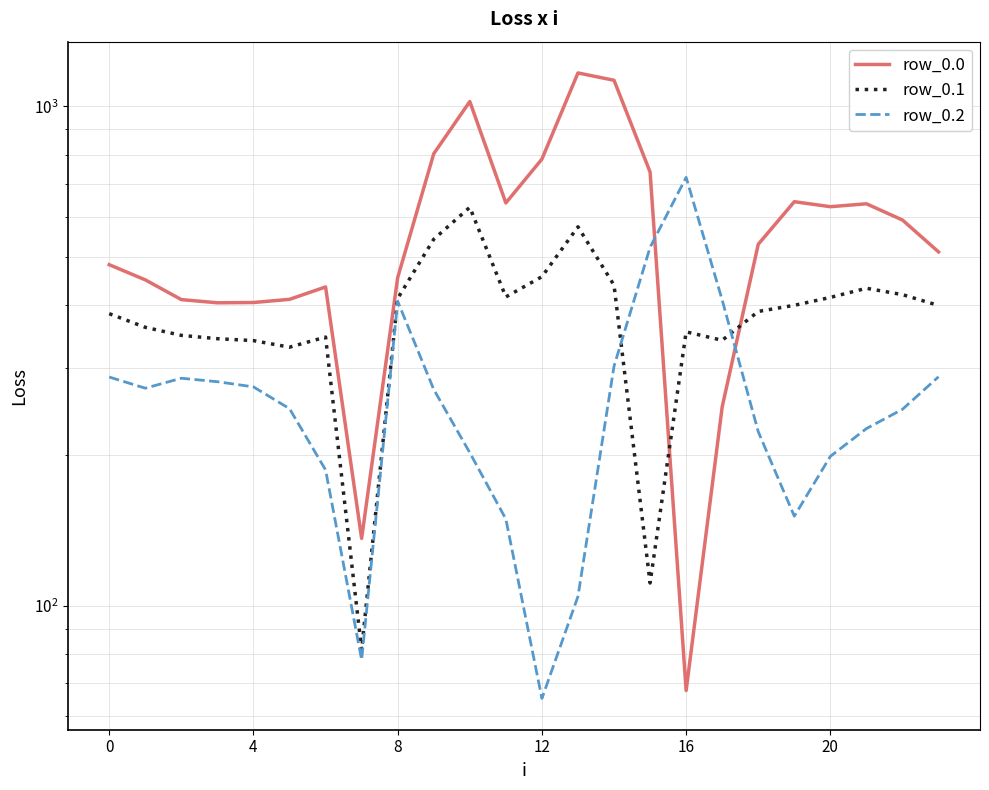

At which label does row_0.1 reach its peak?

10